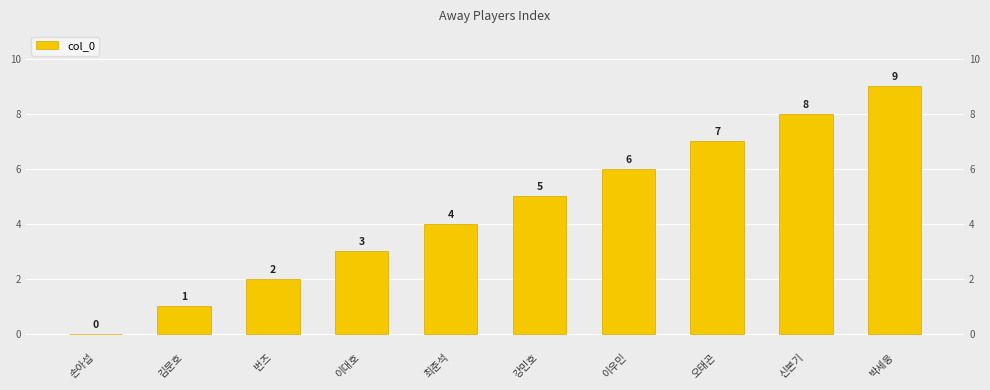

Reading left to right, transcribe all the data shown in this chart.

0	1	2	3	4	5	6	7	8	9